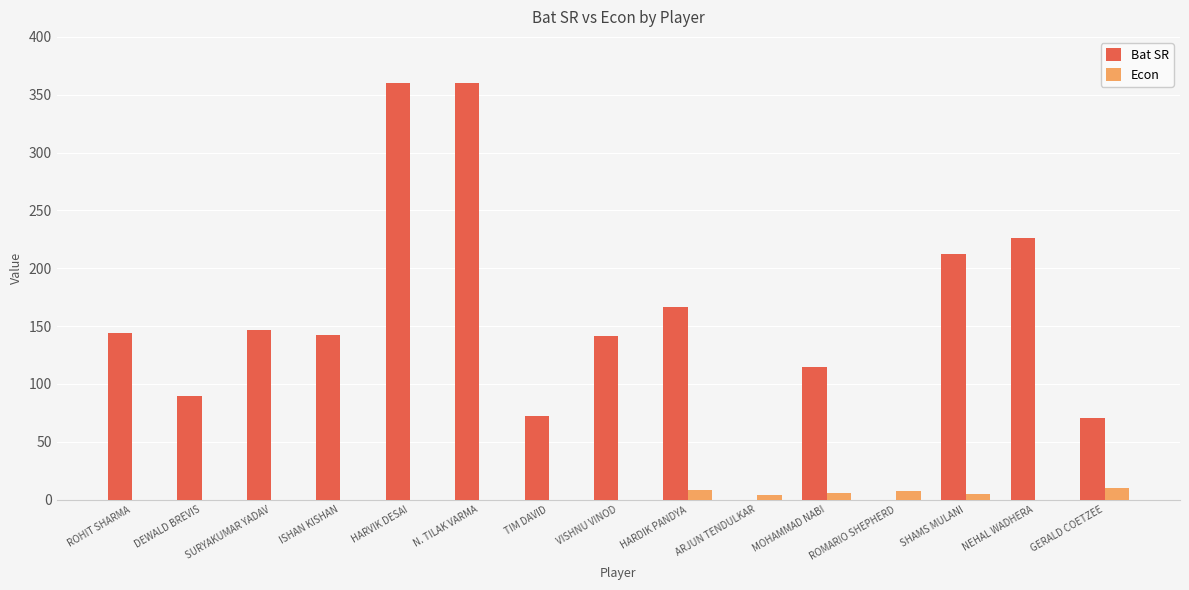

What is the maximum value shown in the chart?

360.0